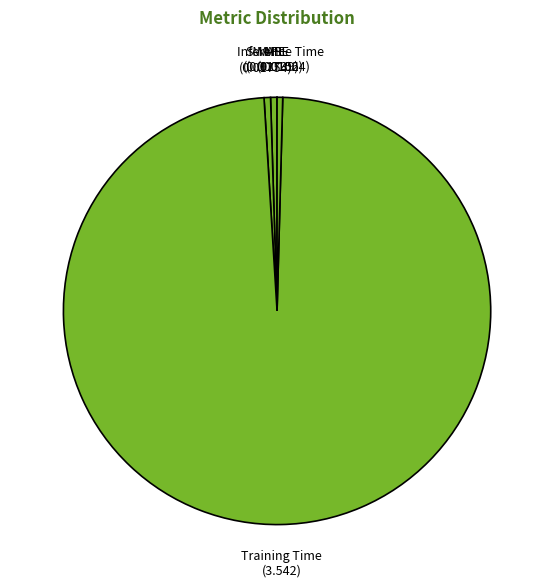

What is the largest slice in the pie chart?

Training Time